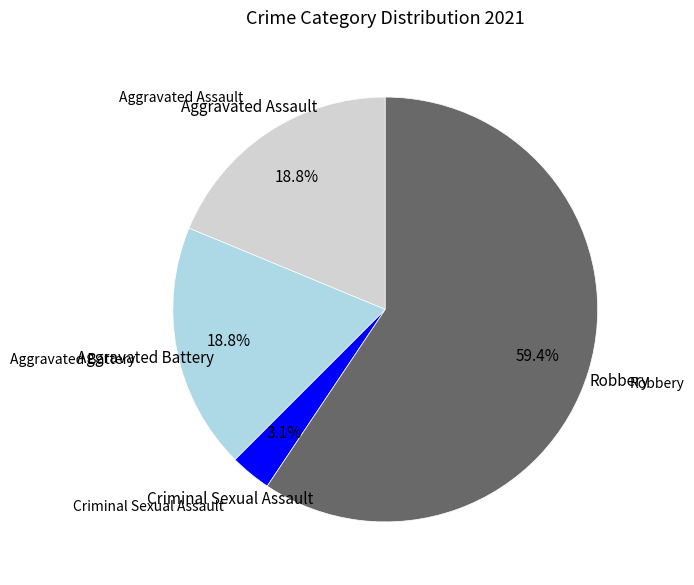

How many slices are in this pie chart?

4